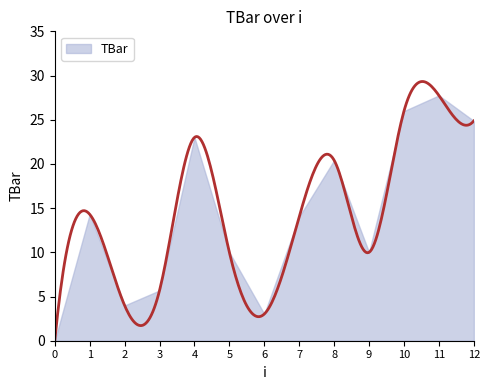

Does the chart display data point markers on the line(s)?

No